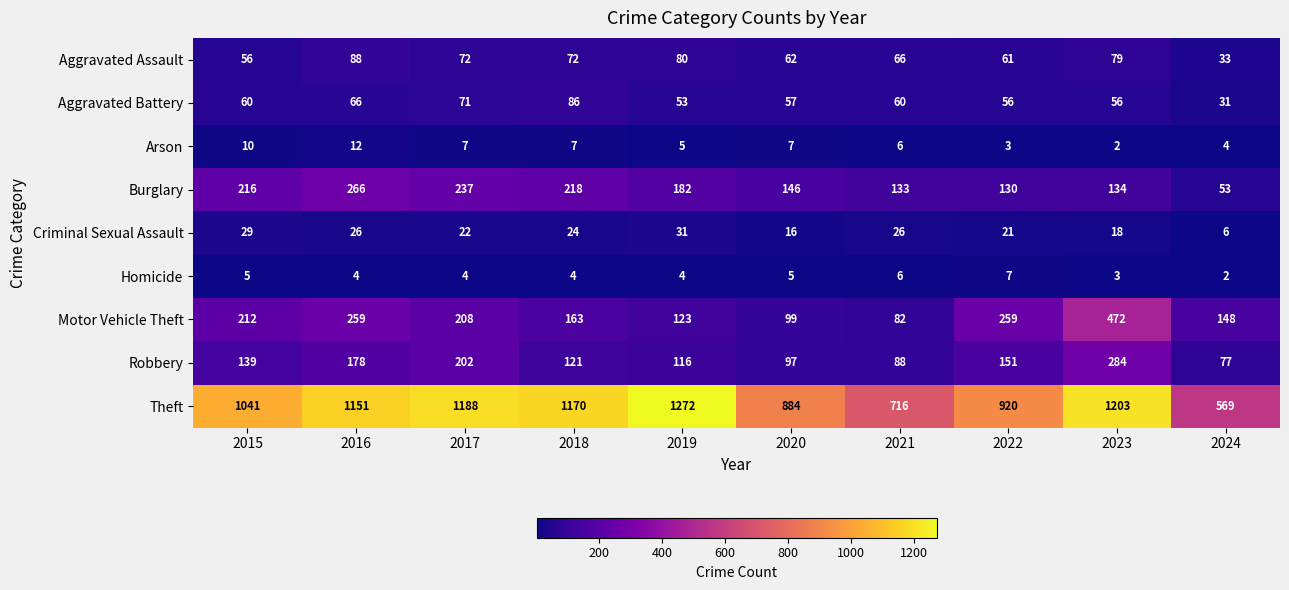

What is the difference between the maximum and minimum values in the Homicide series?

5